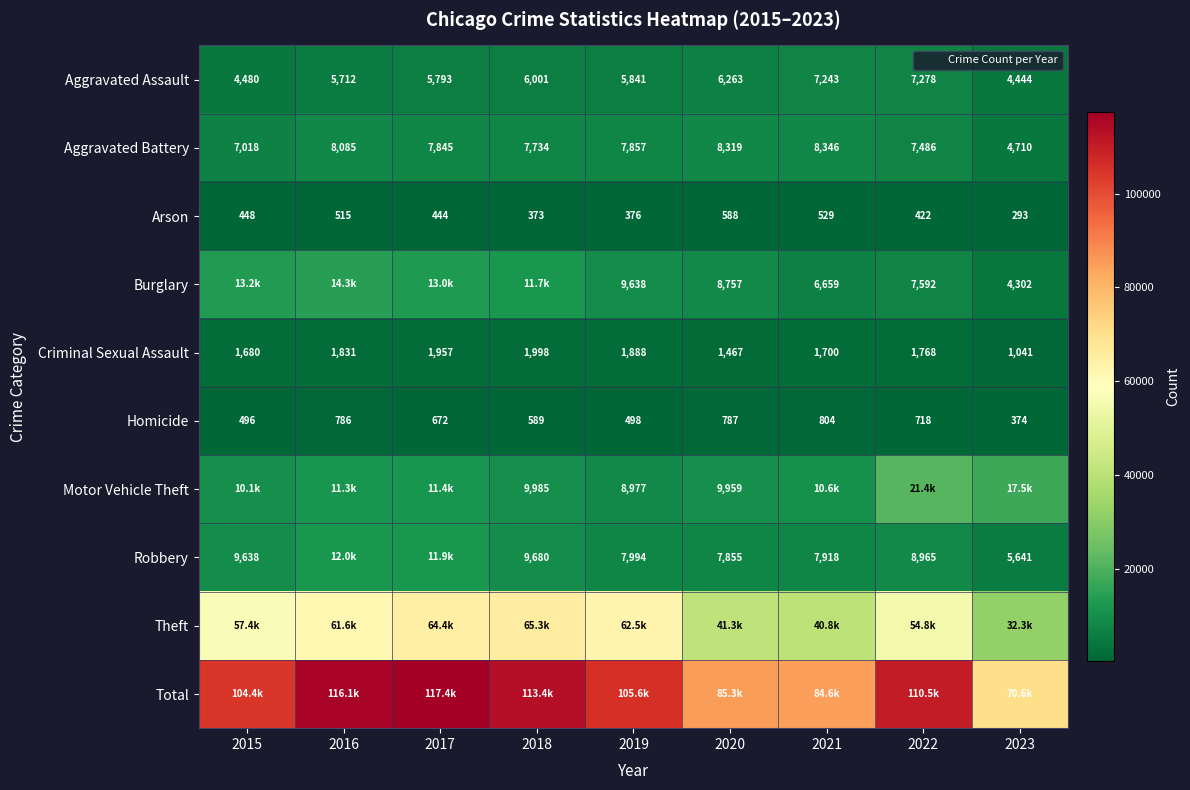

Where does the Aggravated Battery series first go above 7845?

2016